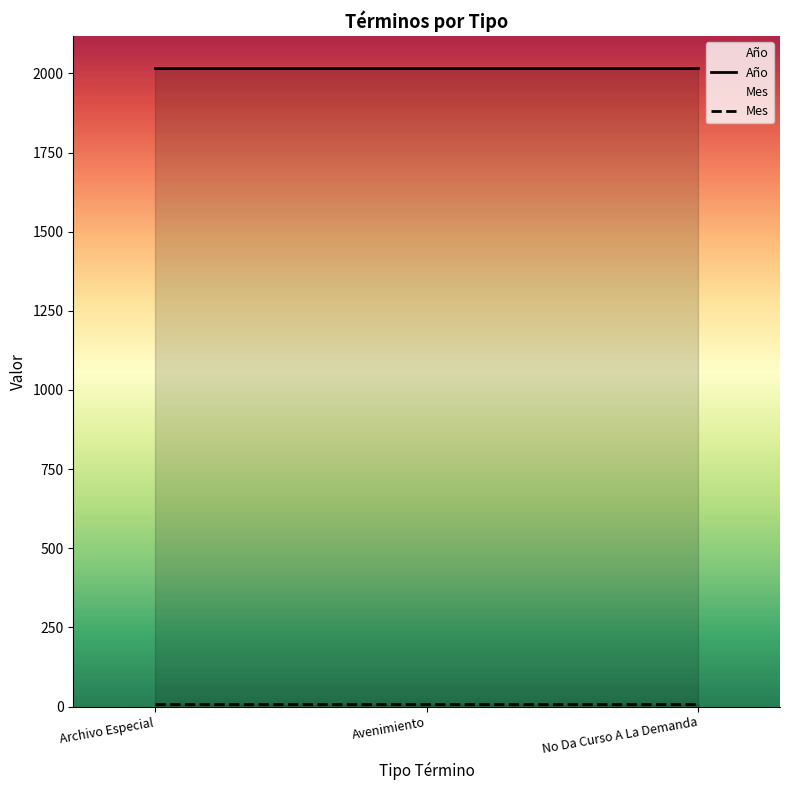

What is the sum of all Año values?

6054